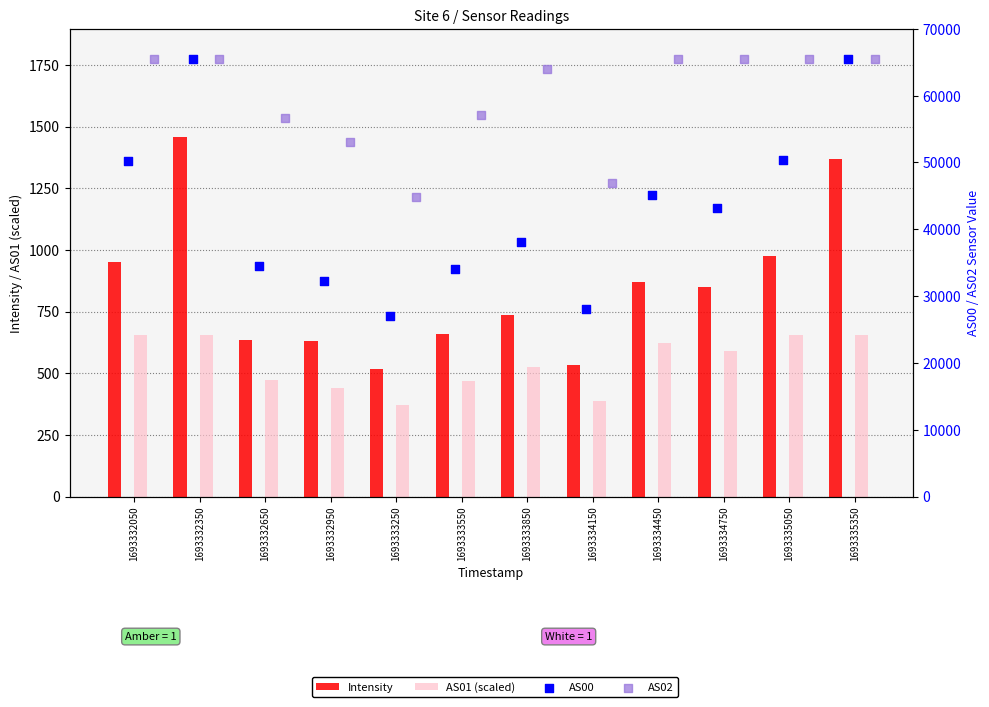

Which series reaches the maximum Y coordinate?

AS00